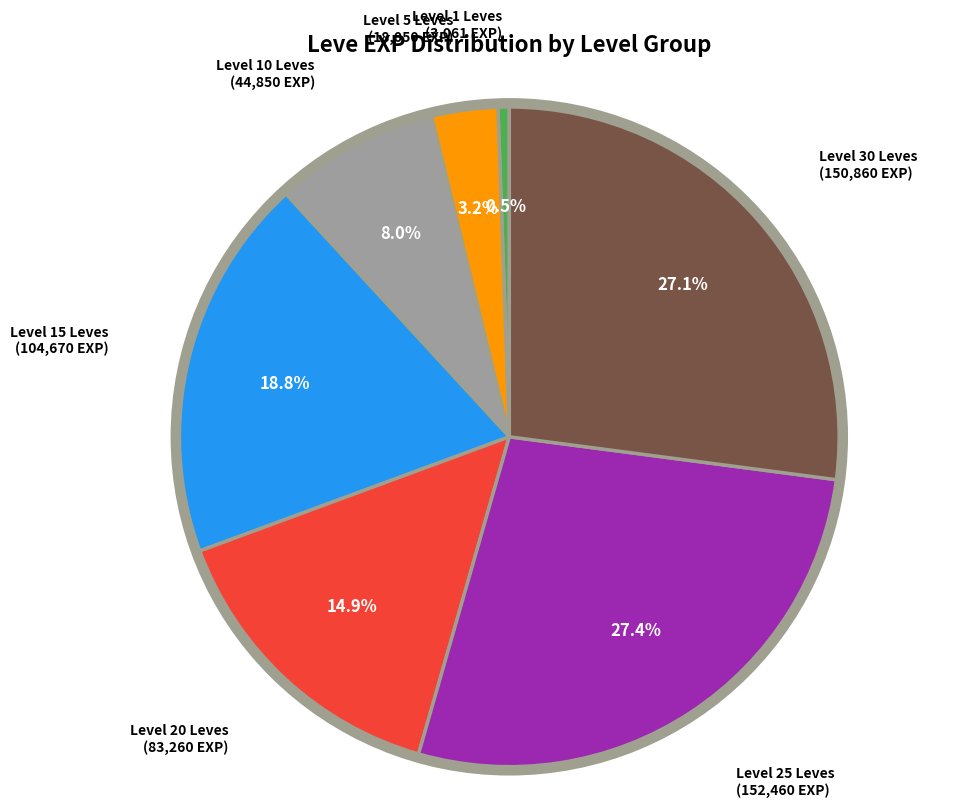

Count the number of slices in the pie.

7